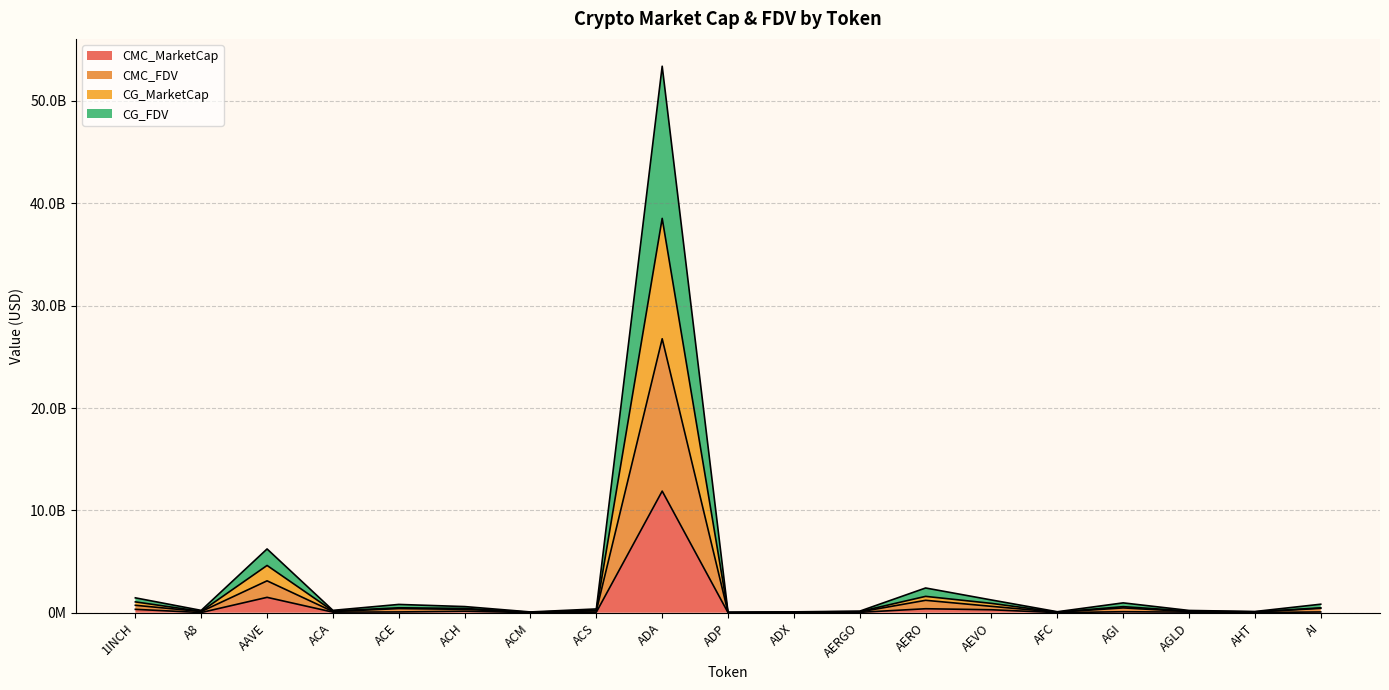

How many interior local peaks does the CMC_MarketCap series have?

5